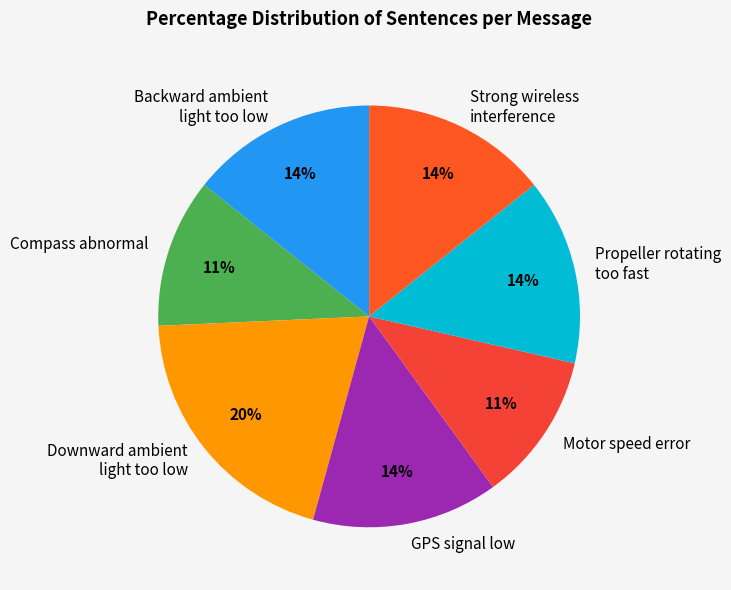

Combined, do Propeller rotating too fast and Downward ambient light too low account for over 50%?

No